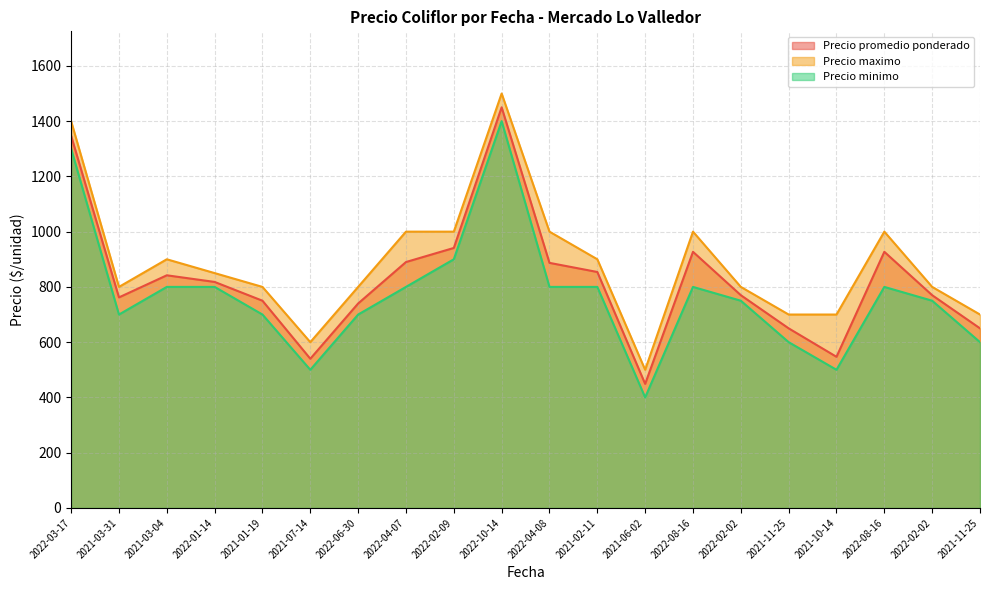

Reading left to right, list all the values displayed in this chart.

Precio promedio ponderado: 2022-03-17=1347	2021-03-31=762	2021-03-04=842	2022-01-14=818	2021-01-19=750	2021-07-14=540	2022-06-30=740	2022-04-07=890	2022-02-09=941	2022-10-14=1450	2022-04-08=887	2021-02-11=854	2021-06-02=449	2022-08-16=927	2022-02-02=770	2021-11-25=650	2021-10-14=547	2022-08-16=927	2022-02-02=770	2021-11-25=650
Precio maximo: 2022-03-17=1400	2021-03-31=800	2021-03-04=900	2022-01-14=850	2021-01-19=800	2021-07-14=600	2022-06-30=800	2022-04-07=1000	2022-02-09=1000	2022-10-14=1500	2022-04-08=1000	2021-02-11=900	2021-06-02=500	2022-08-16=1000	2022-02-02=800	2021-11-25=700	2021-10-14=700	2022-08-16=1000	2022-02-02=800	2021-11-25=700
Precio minimo: 2022-03-17=1300	2021-03-31=700	2021-03-04=800	2022-01-14=800	2021-01-19=700	2021-07-14=500	2022-06-30=700	2022-04-07=800	2022-02-09=900	2022-10-14=1400	2022-04-08=800	2021-02-11=800	2021-06-02=400	2022-08-16=800	2022-02-02=750	2021-11-25=600	2021-10-14=500	2022-08-16=800	2022-02-02=750	2021-11-25=600